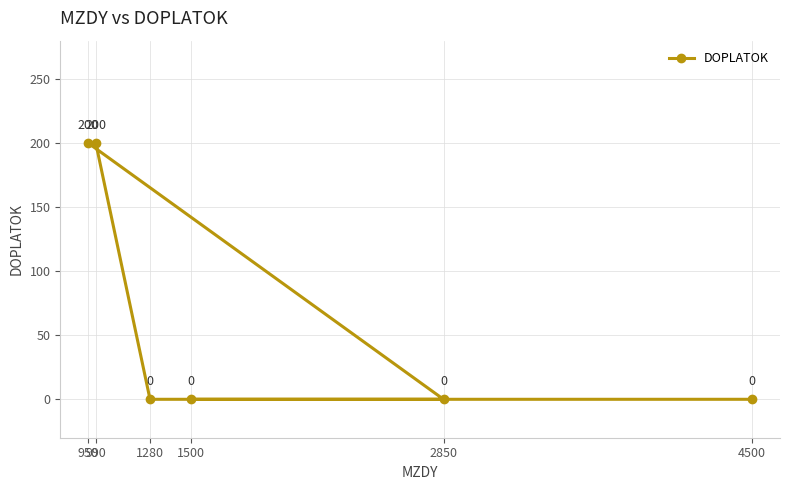

True or false: the data has more than 2 interior local peaks.

False